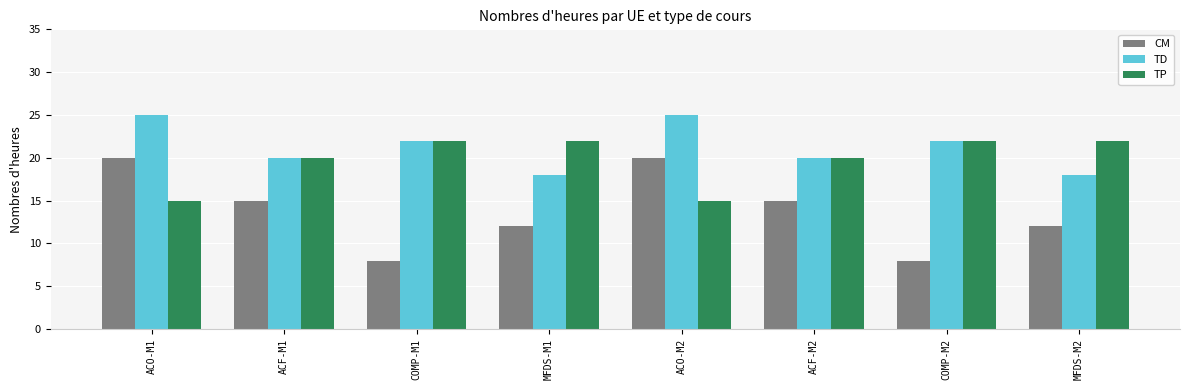

Reading left to right, extract all data points from this chart.

CM: ACO-M1=20	ACF-M1=15	COMP-M1=8	MFDS-M1=12	ACO-M2=20	ACF-M2=15	COMP-M2=8	MFDS-M2=12
TD: ACO-M1=25	ACF-M1=20	COMP-M1=22	MFDS-M1=18	ACO-M2=25	ACF-M2=20	COMP-M2=22	MFDS-M2=18
TP: ACO-M1=15	ACF-M1=20	COMP-M1=22	MFDS-M1=22	ACO-M2=15	ACF-M2=20	COMP-M2=22	MFDS-M2=22